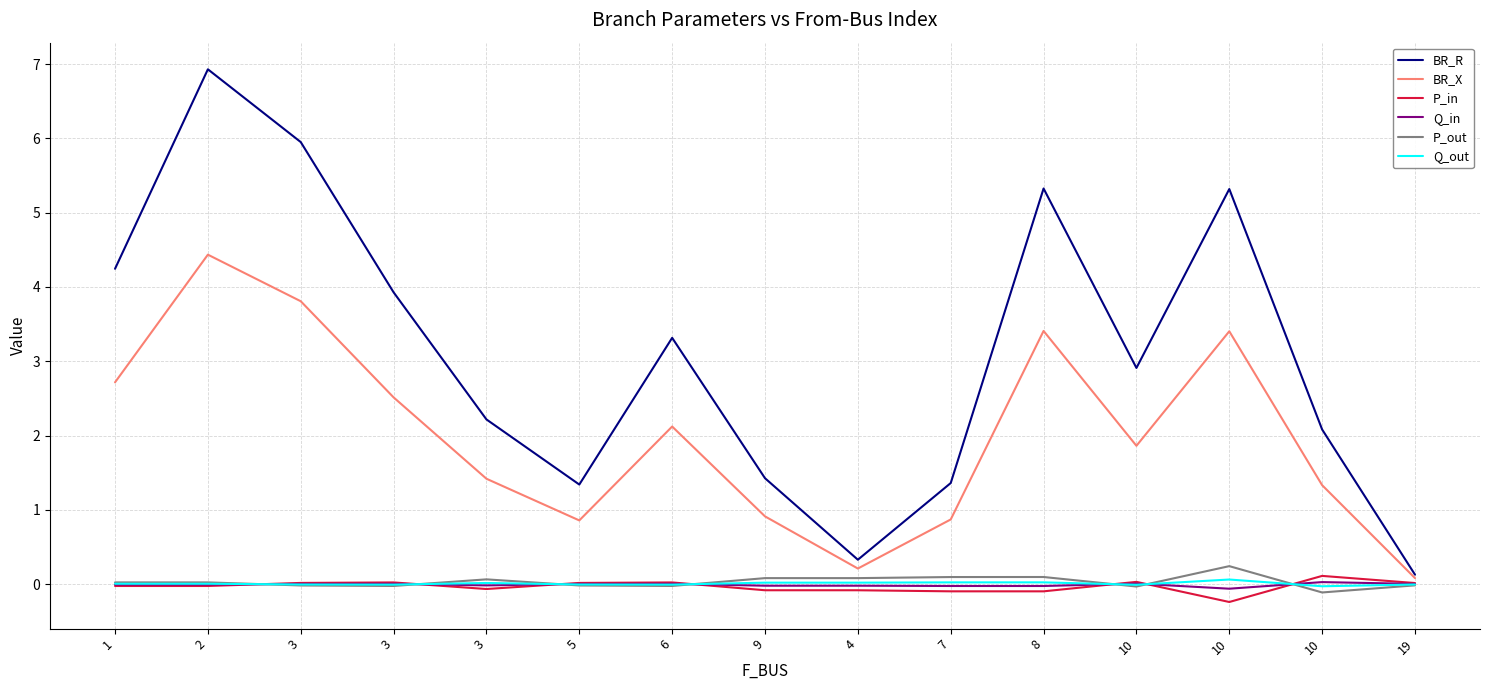

At which label is BR_R closest to 3?

10